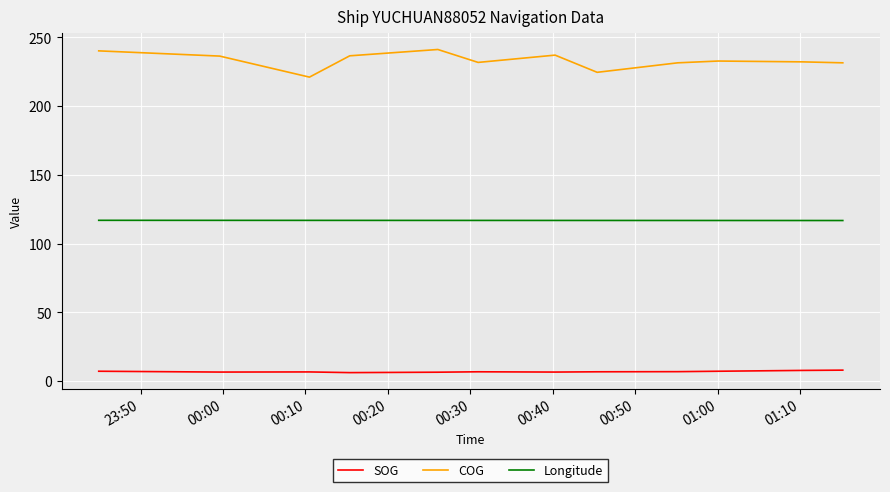

Which series has the largest total across all categories?

COG